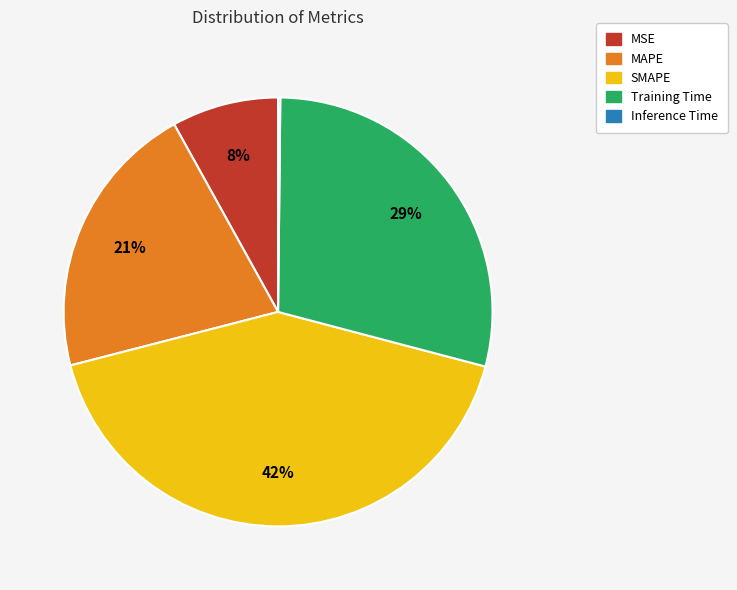

Which category has the biggest portion of the pie?

SMAPE